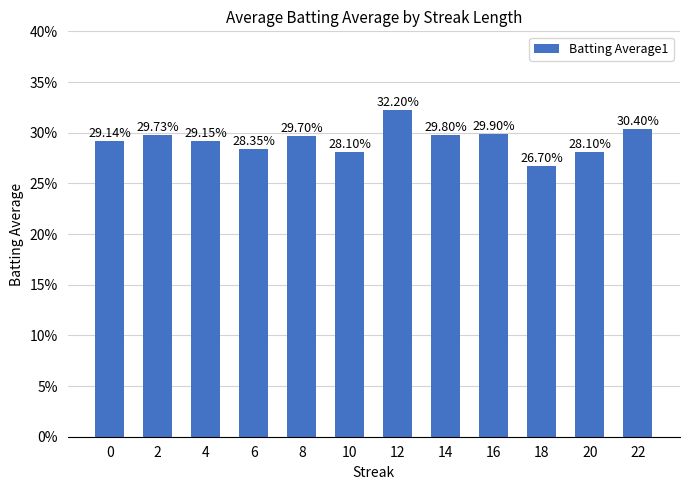

Reading right to left, list all the values displayed in this chart.

22=0.3	20=0.3	18=0.3	16=0.3	14=0.3	12=0.3	10=0.3	8=0.3	6=0.3	4=0.3	2=0.3	0=0.3